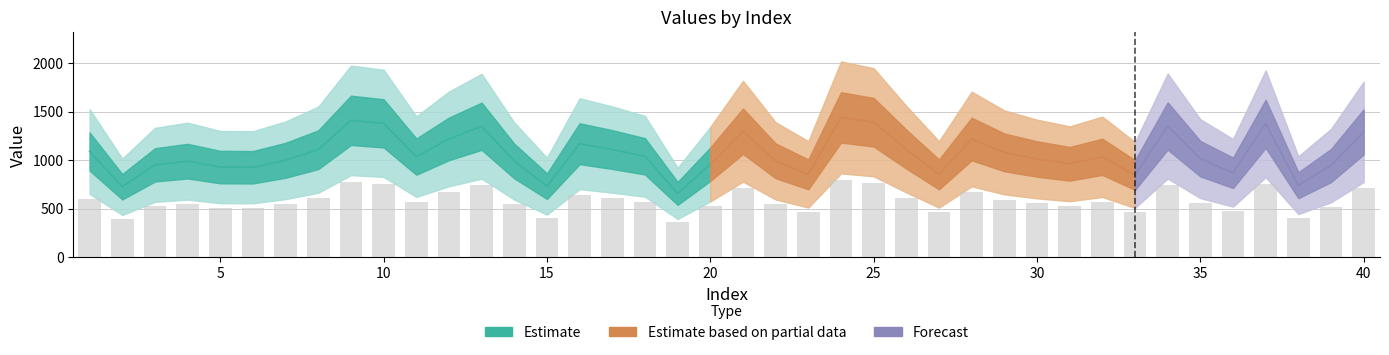

What is the difference between the maximum and minimum values?

429.9